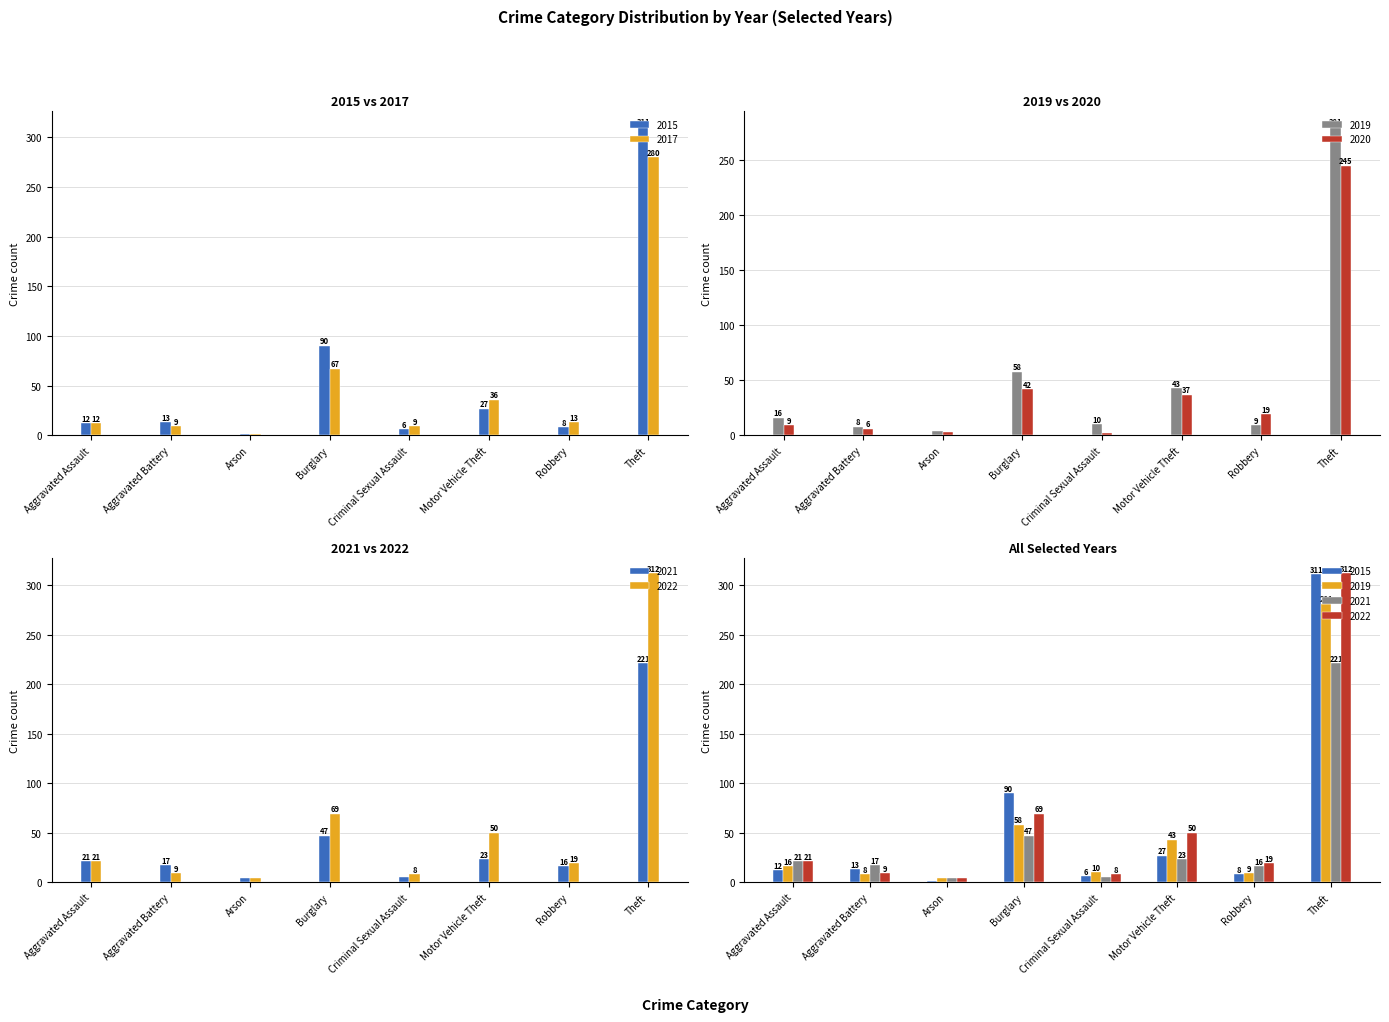

Which series has the largest range (max minus min)?

2015